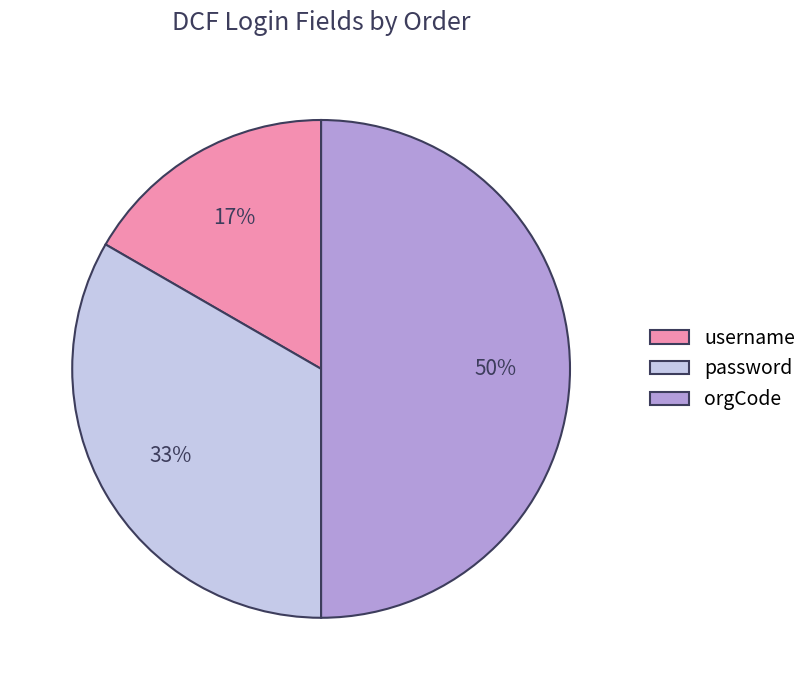

Is username the majority of the pie?

No